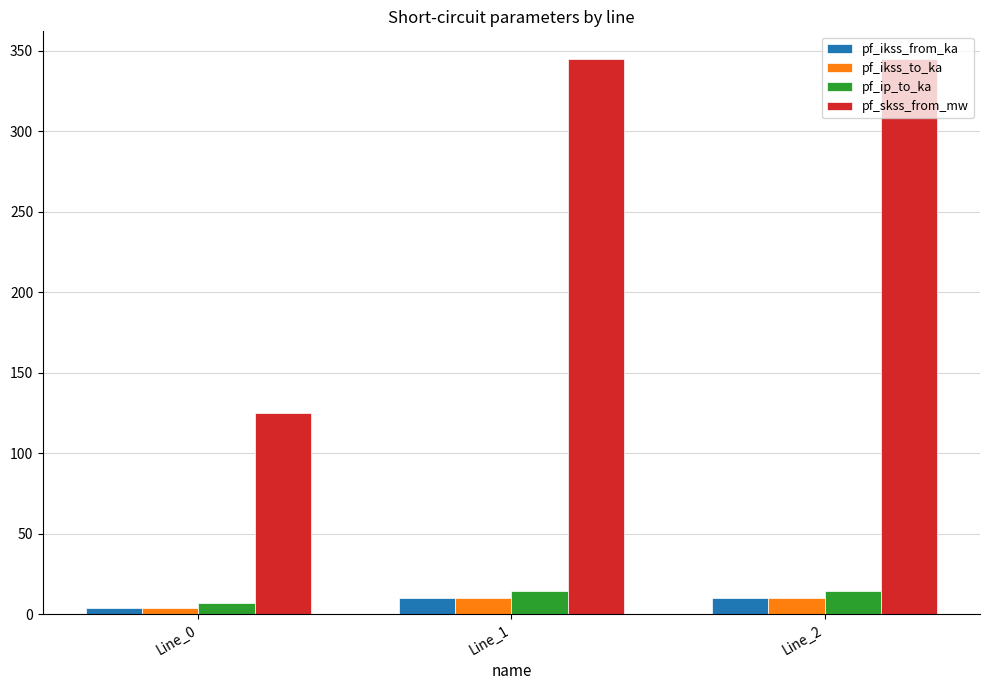

At which label does pf_ip_to_ka reach its minimum?

Line_0